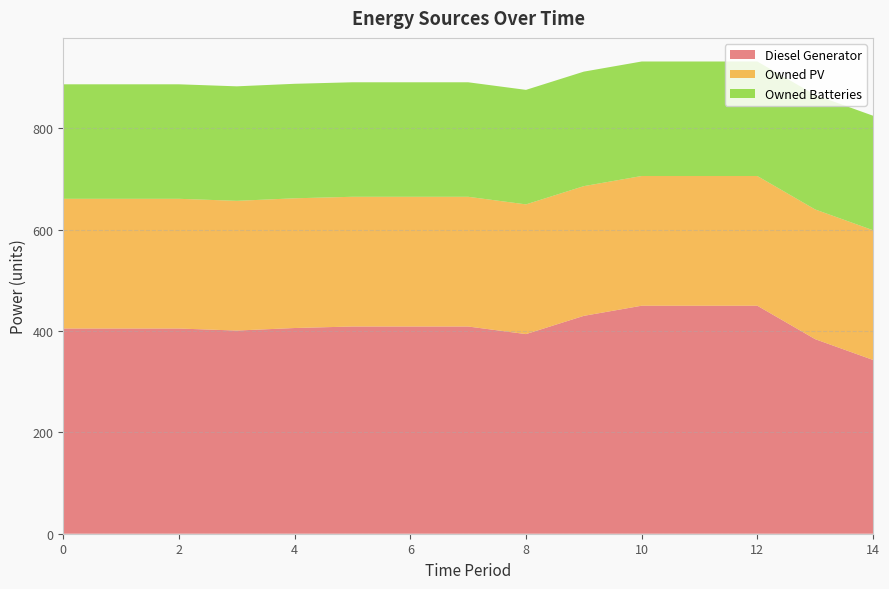

Reading left to right, extract all data points from this chart.

Diesel Generator: 405	405	405	401	406	409	409	409	394	430	450	450	450	384	343
Owned PV: 256	256	256	256	256	256	256	256	256	256	256	256	256	256	256
Owned Batteries: 226	226	226	226	226	226	226	226	226	226	226	226	226	226	226